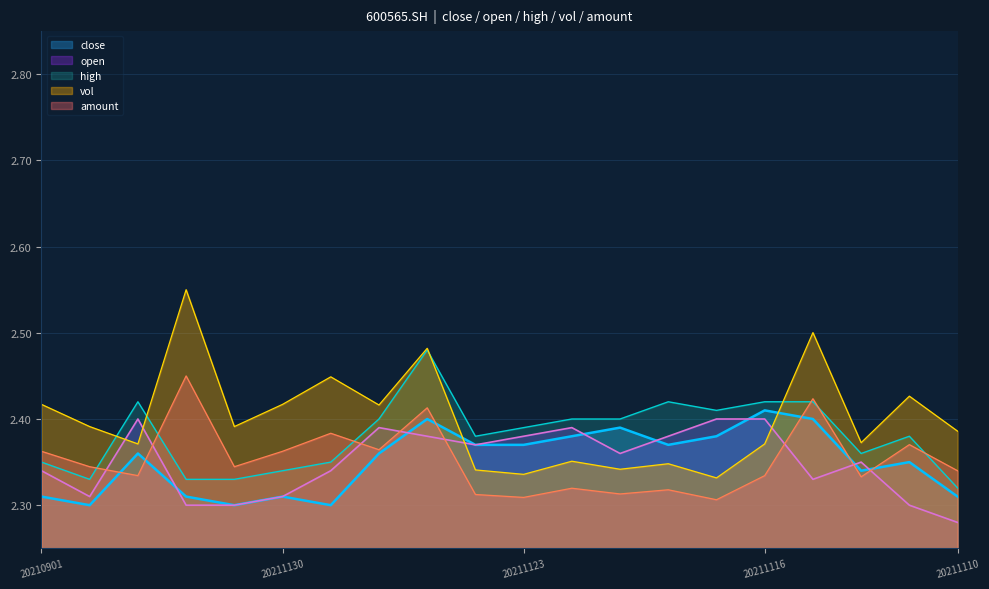

Which series has the largest total across all categories?

vol